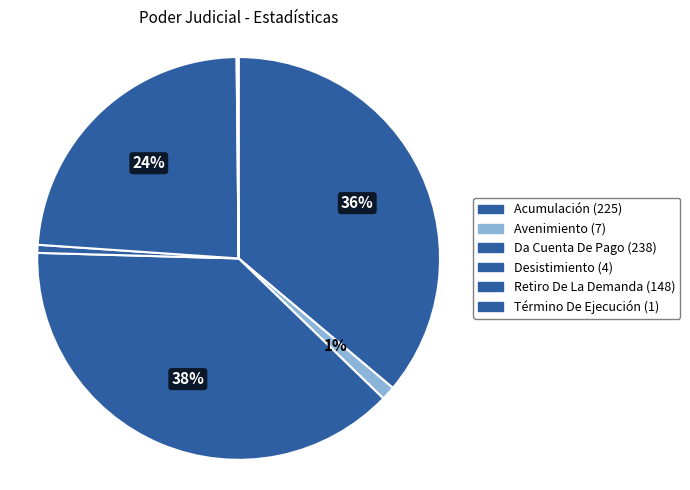

To the nearest percent, what portion does Da Cuenta De Pago represent?

38%